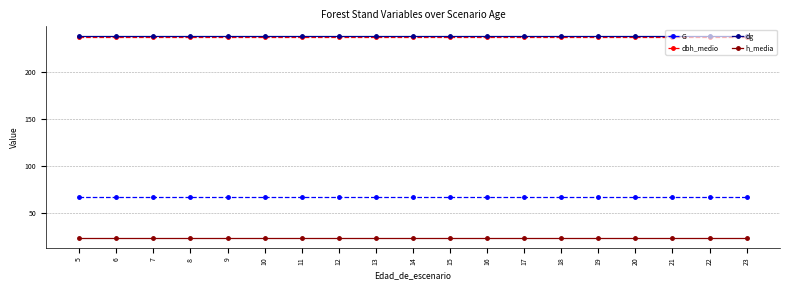

What is the difference between the highest and lowest values at 14?

213.2